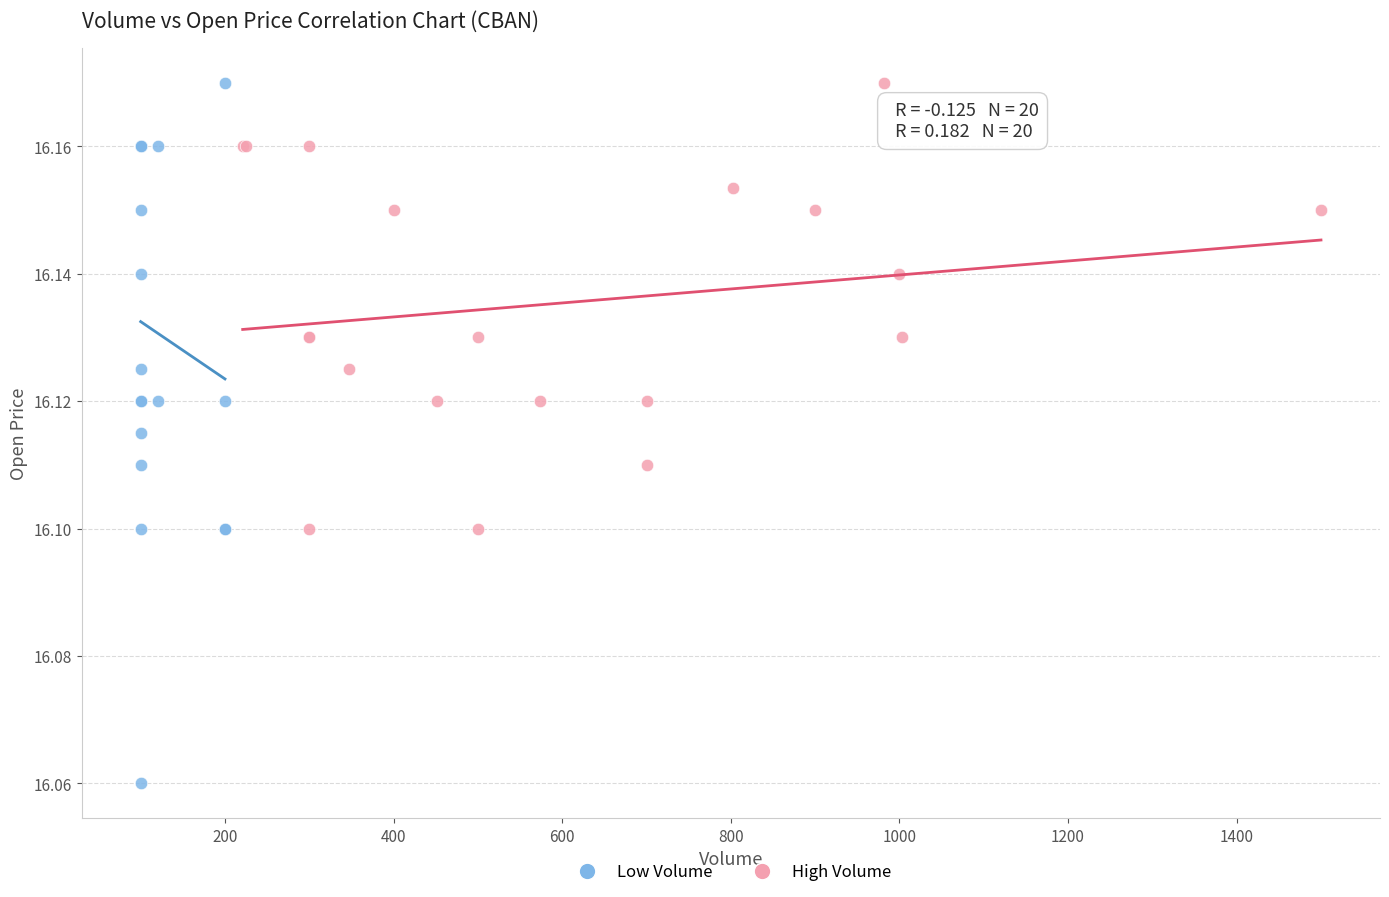

What are all the series names shown in the legend?

Low Volume, High Volume